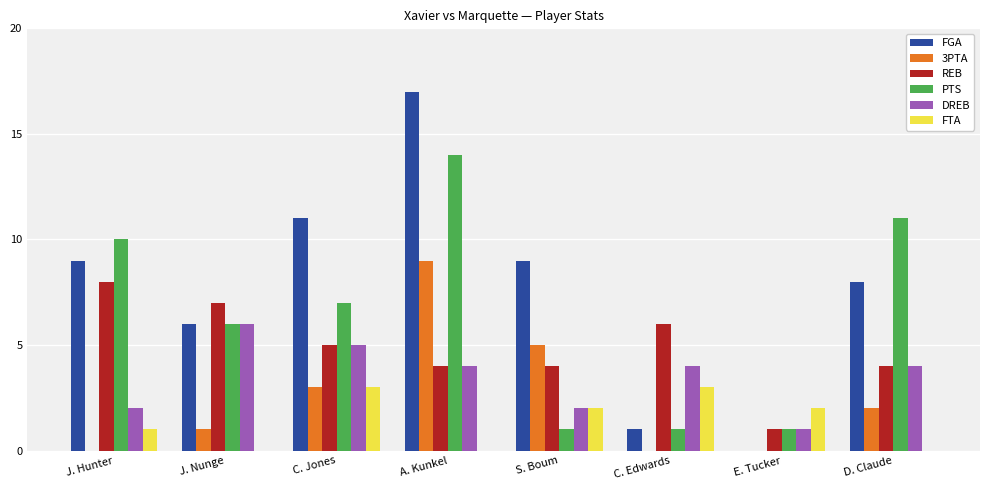

Where does the DREB series first go above 4?

J. Nunge